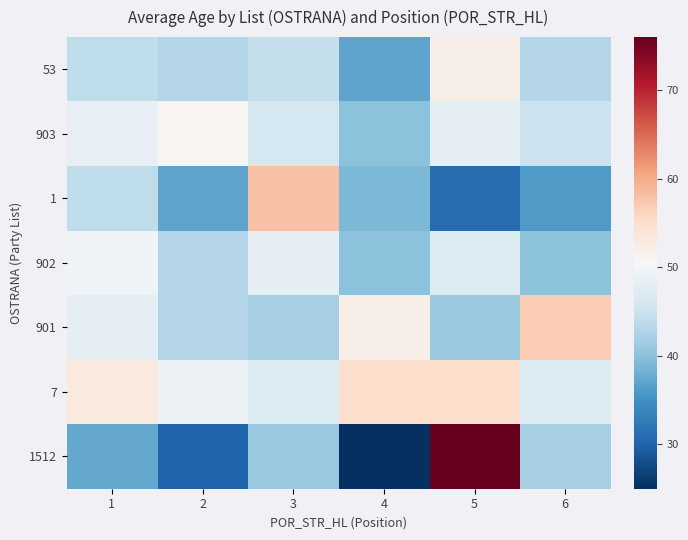

What is the total value across all series at 6?

310.0